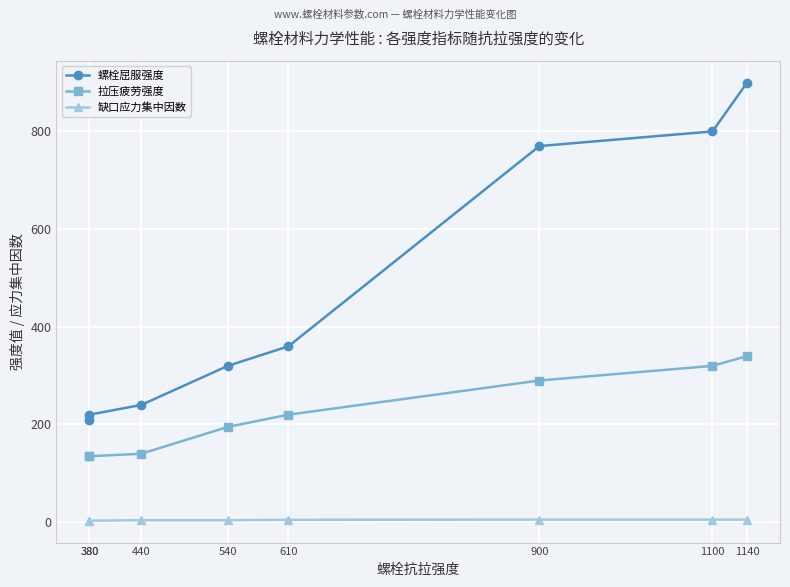

What is the total value across all series at 380?

348.0